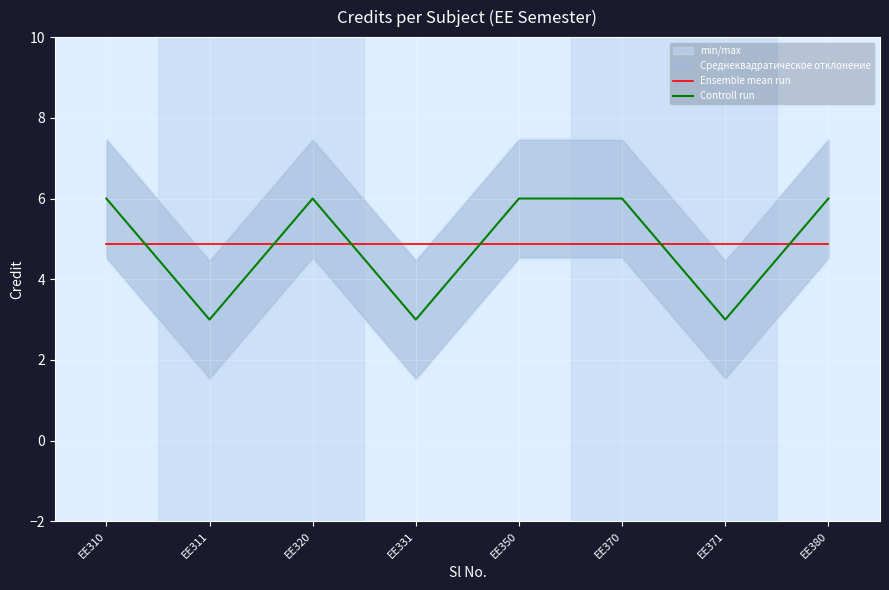

What is the value of the Ensemble mean run point at the 8th from the left?

4.9